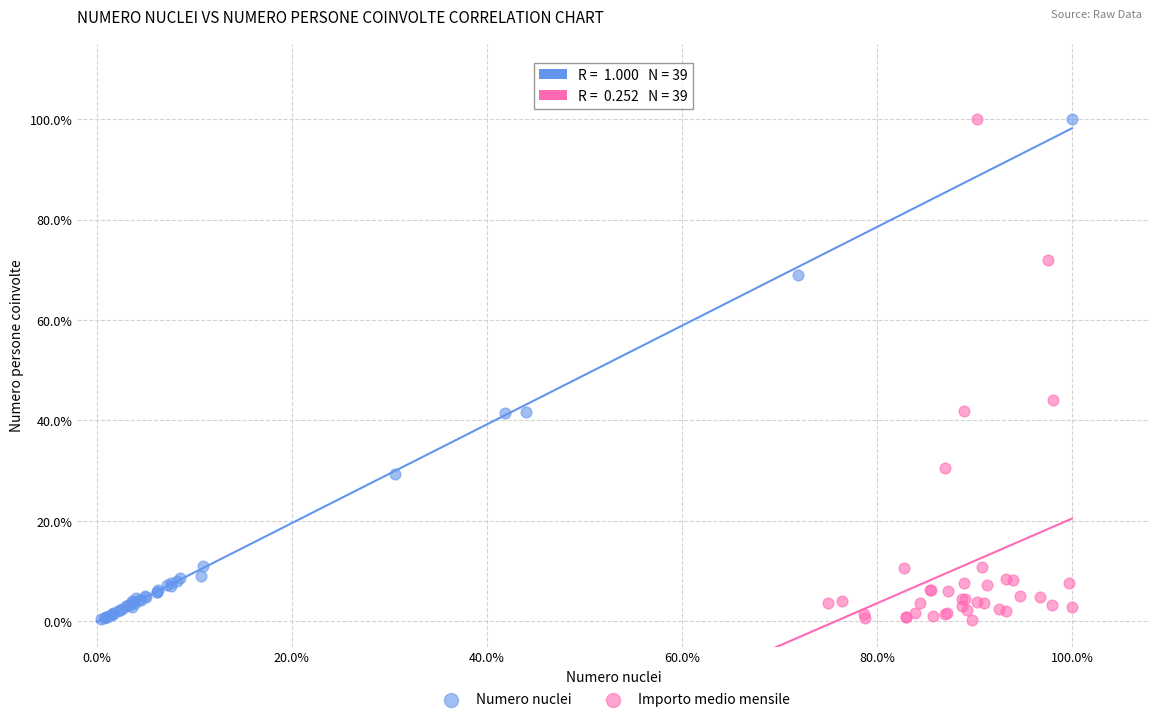

What are all the series names shown in the legend?

Numero nuclei, Importo medio mensile